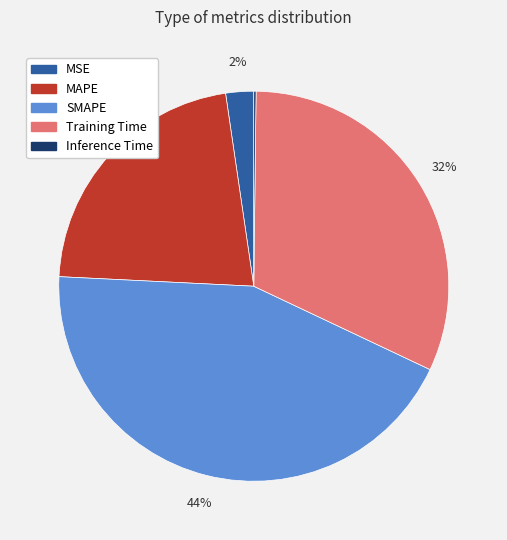

Between MAPE and Training Time, which is larger?

Training Time